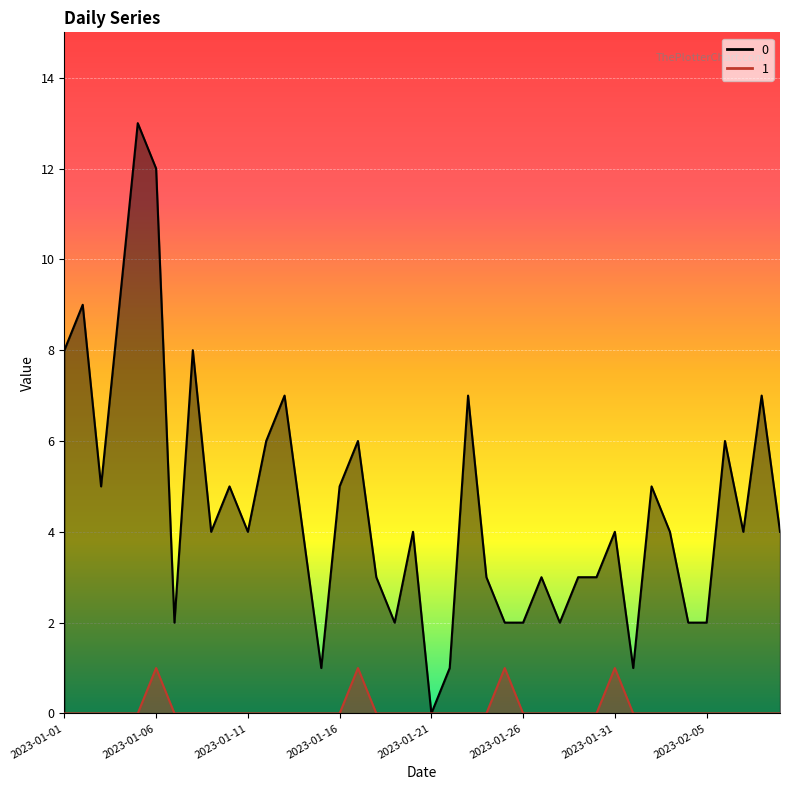

How many interior local valleys does the 0 series have?

10